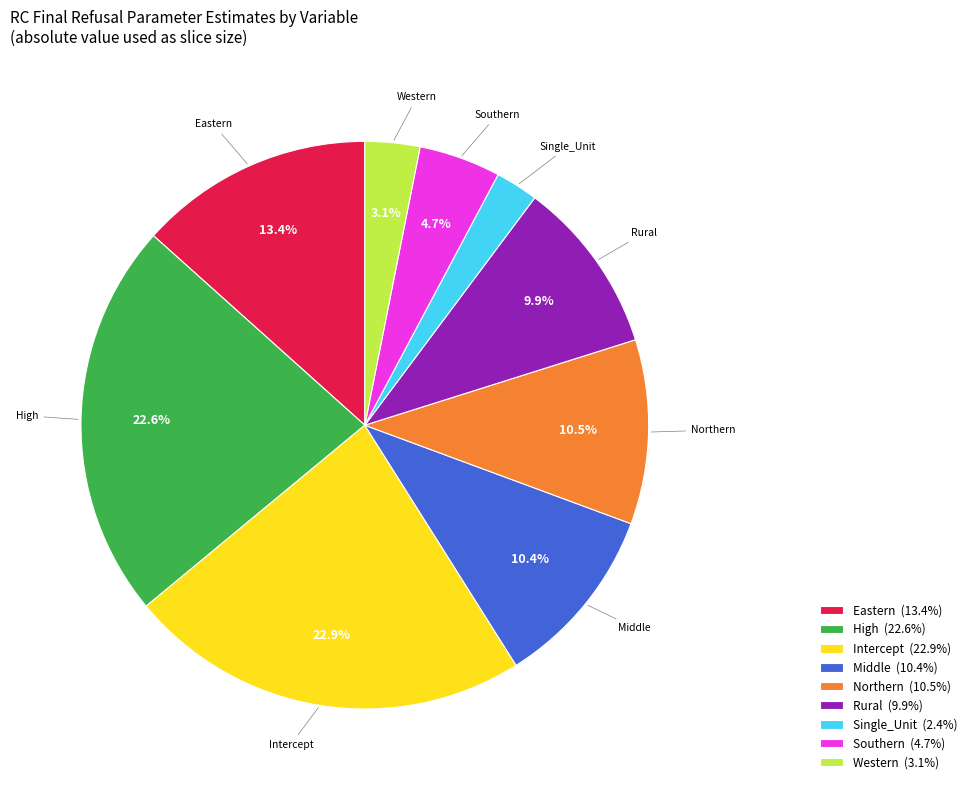

Does any single category account for the majority?

No